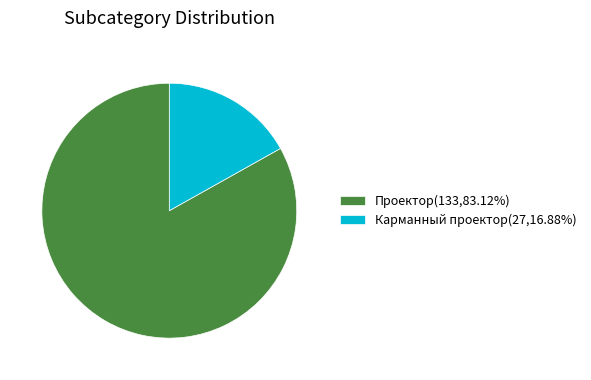

Does any single category account for the majority?

Yes